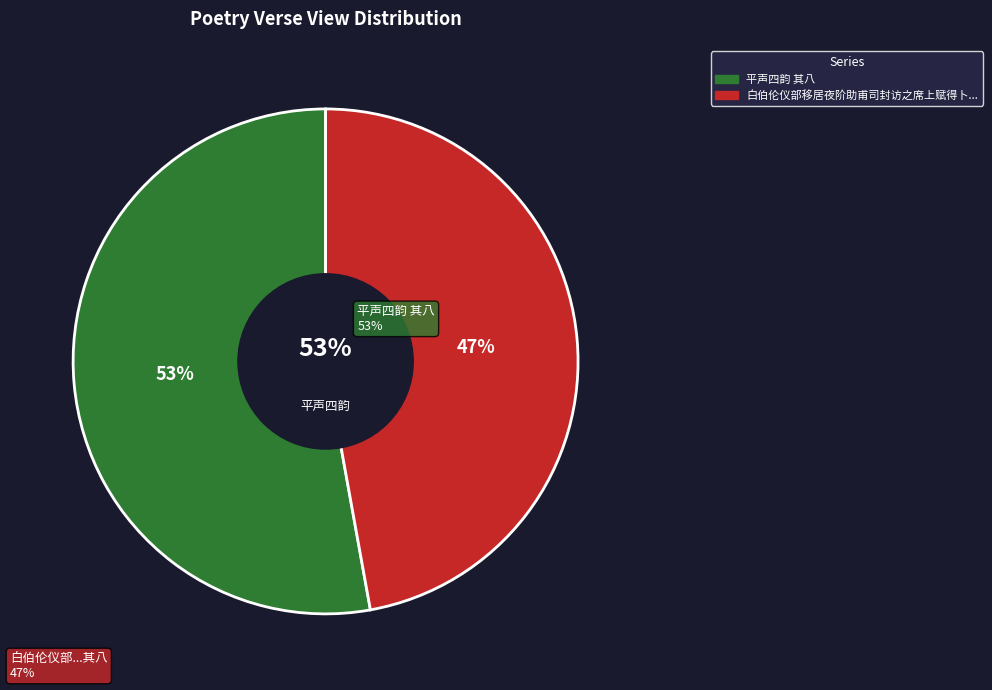

What percentage is NOT represented by 白伯伦仪部移居夜阶助甫司封访之席上赋得卜居赤甲迁居新两见巫山楚水春十四韵 其八?

52.8%